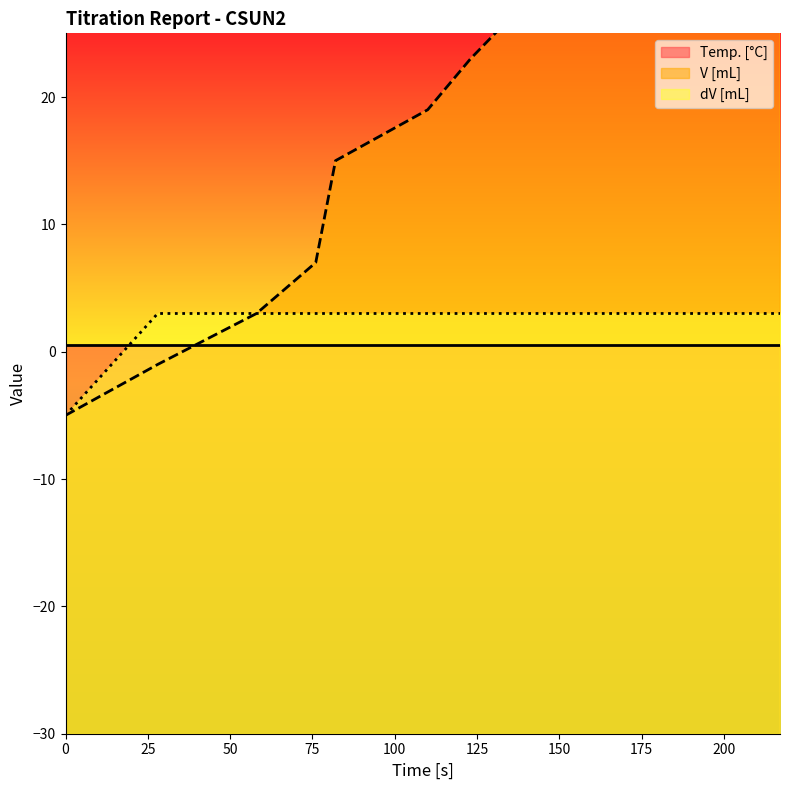

Reading left to right, extract all data points from this chart.

V [mL]: 0=-5.0	28=-1.0	58=3.0	76=7.0	79=11.0	82=15.0	110=19.0	123=23.0	138=27.0	150=31.0	156=35.0	174=39.0	184=43.0	189=47.0	193=51.0	197=55.0	203=59.0	209=63.0	213=67.0	217=71.0
dV [mL]: 0=-5.0	28=3.0	58=3.0	76=3.0	79=3.0	82=3.0	110=3.0	123=3.0	138=3.0	150=3.0	156=3.0	174=3.0	184=3.0	189=3.0	193=3.0	197=3.0	203=3.0	209=3.0	213=3.0	217=3.0